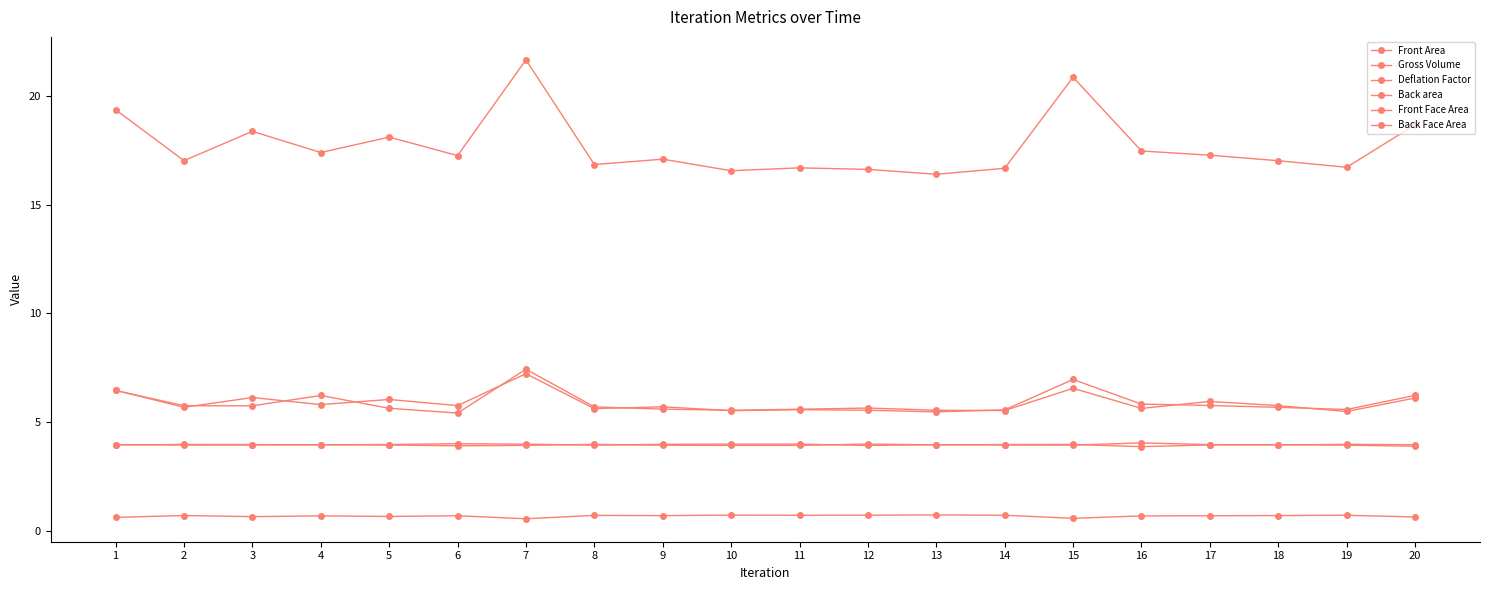

True or false: Deflation Factor and Front Area cross at least once.

False